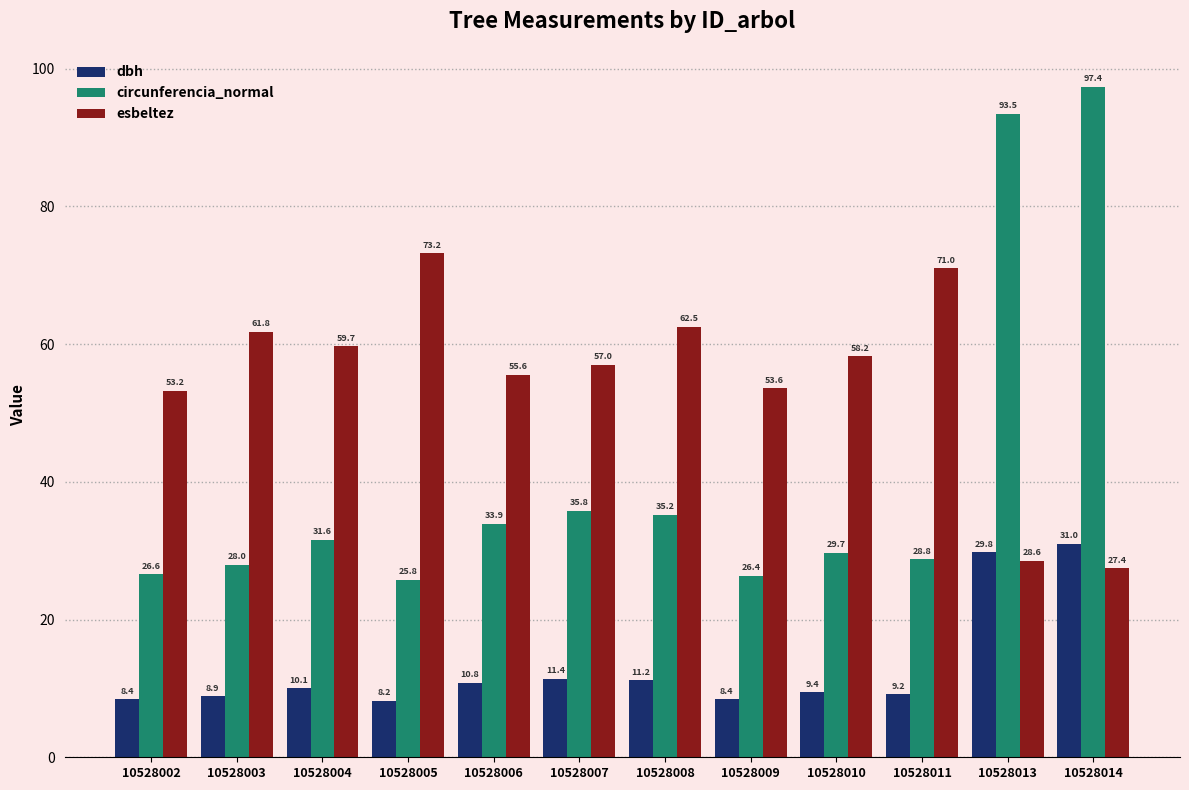

At 10528008, list the series in order from largest to smallest.

esbeltez, circunferencia_normal, dbh